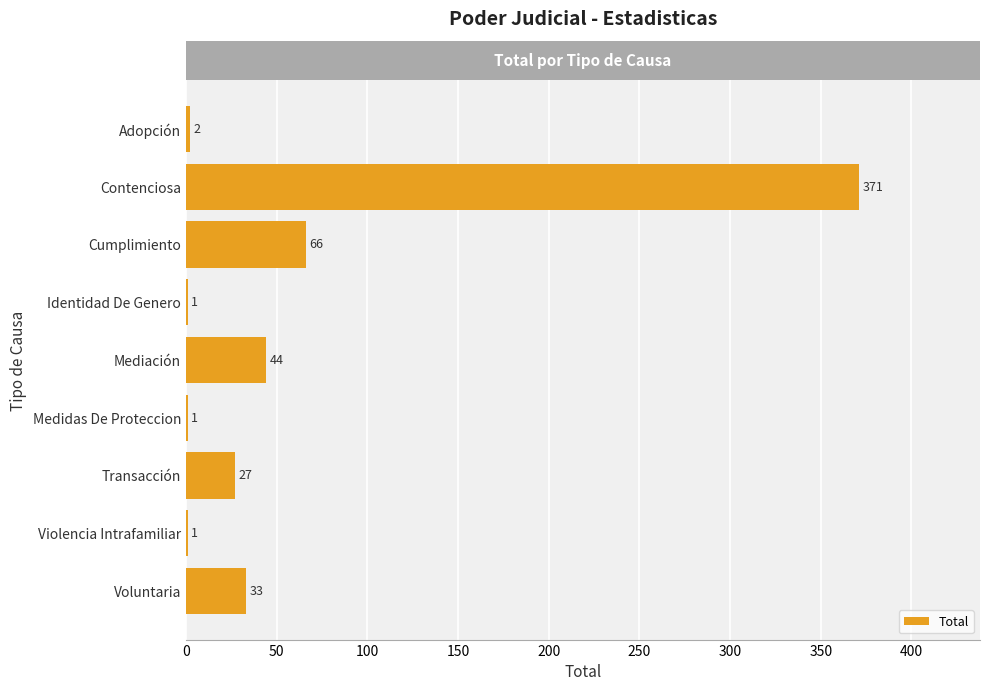

At which label is the value closest to 186?

Cumplimiento